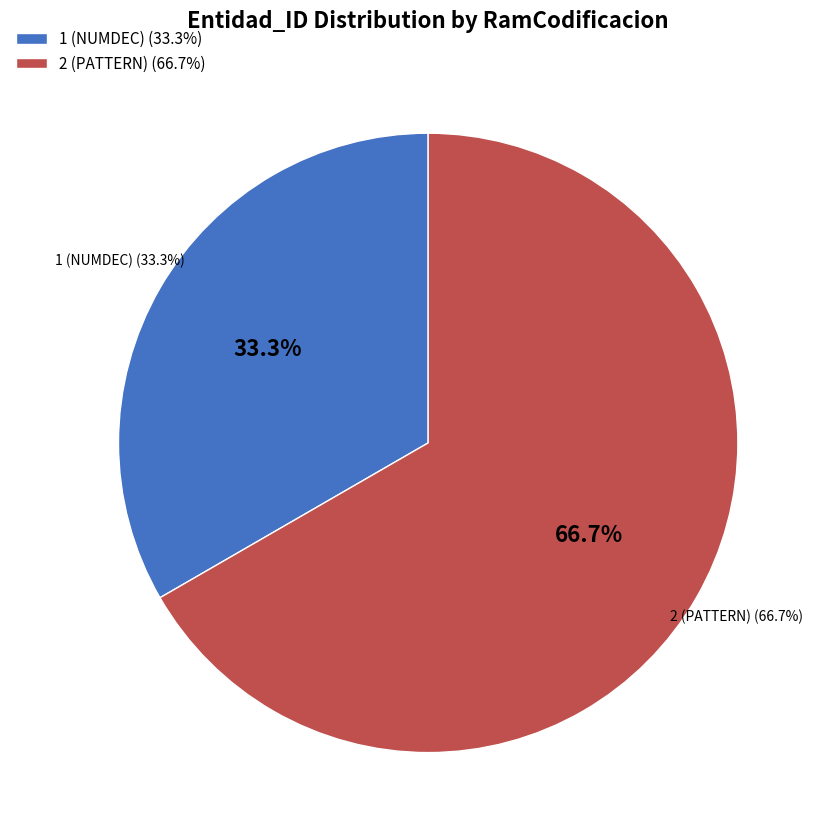

To the nearest percent, what is the difference between the largest and smallest slice percentages?

33%